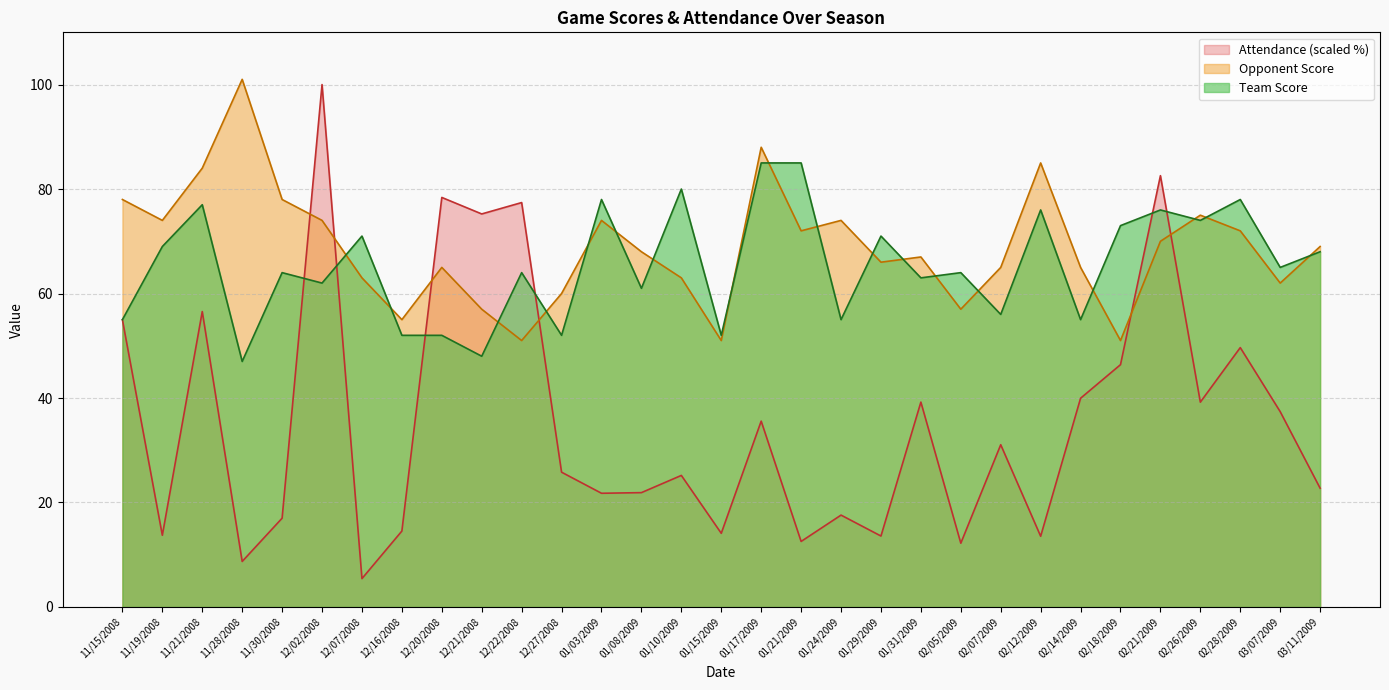

What is the difference between the maximum and minimum values in the Team Score series?

38.0